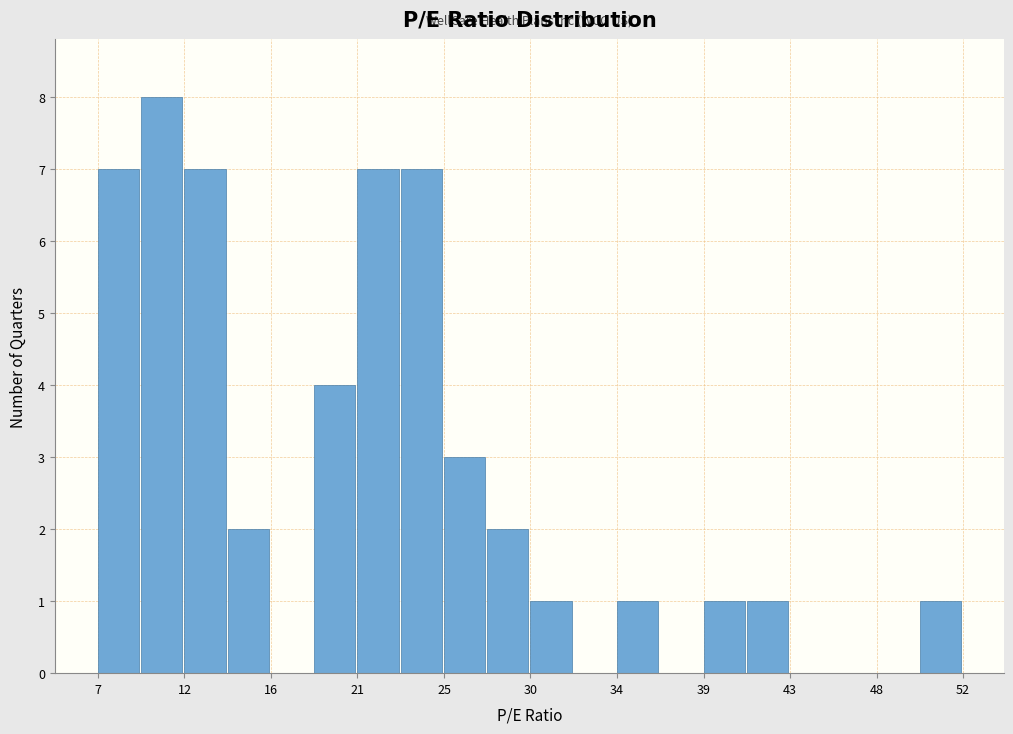

Reading left to right, transcribe this chart: for each bar, give the range it covers on the x-axis and its height. Neither the bar edges nor the heights are printed on the chart, so give them approximately, as read against the axes.

7.0 to 9.5: 7
9.5 to 11.5: 8
11.5 to 14.0: 7
14.0 to 16.0: 2
16.0 to 18.5: 0
18.5 to 20.5: 4
20.5 to 23.0: 7
23.0 to 25.0: 7
25.0 to 27.5: 3
27.5 to 29.5: 2
29.5 to 32.0: 1
32.0 to 34.0: 0
34.0 to 36.5: 1
36.5 to 38.5: 0
38.5 to 41.0: 1
41.0 to 43.0: 1
43.0 to 45.5: 0
45.5 to 47.5: 0
47.5 to 50.0: 0
50.0 to 52.0: 1